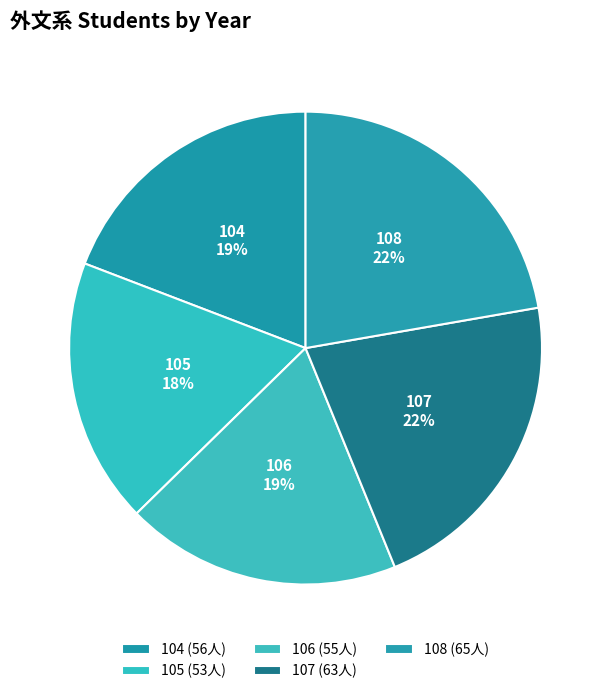

The 104 slice represents 19% of the pie. True or false?

True